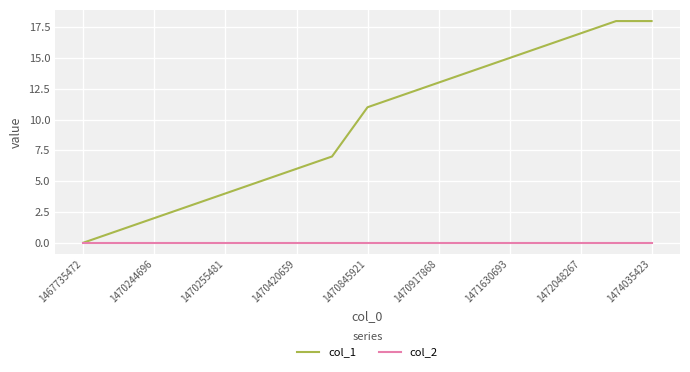

List the series in order of their overall mean, lowest first.

col_2, col_1